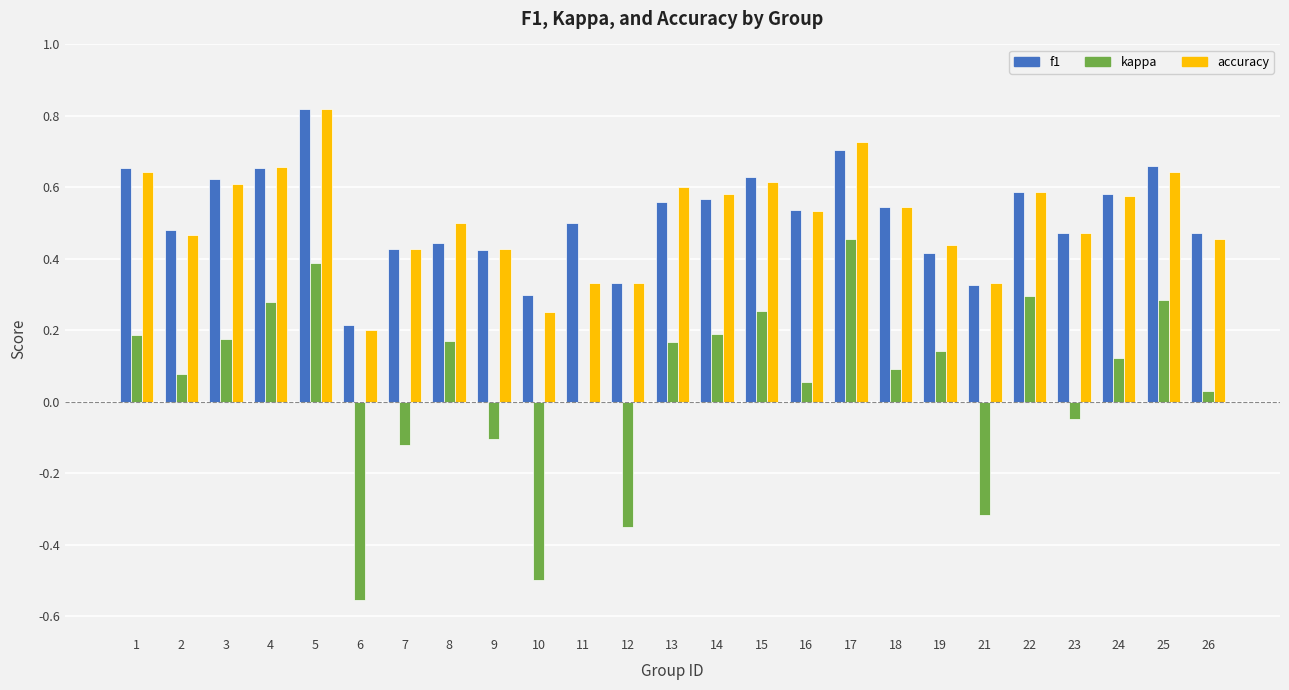

What is the sum of all kappa values?

1.4